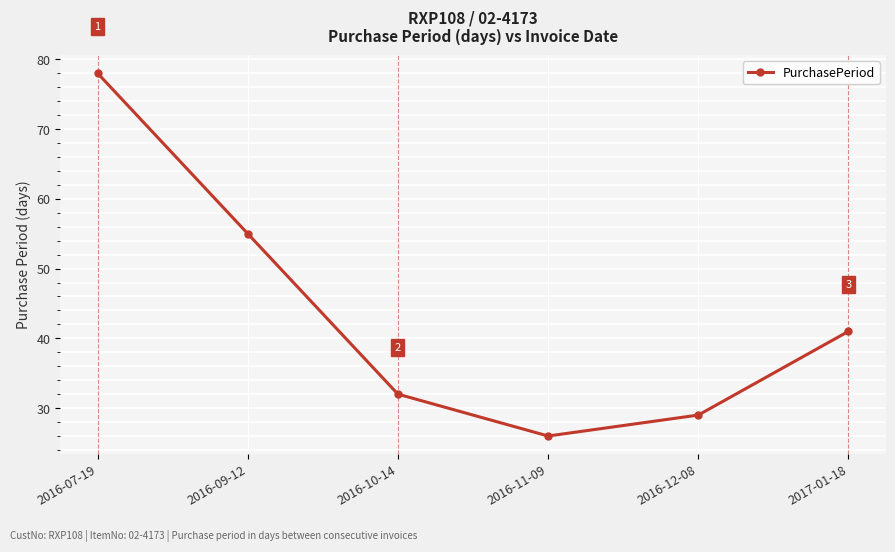

The chart shows a value of 41 at 2017-01-18. True or false?

True